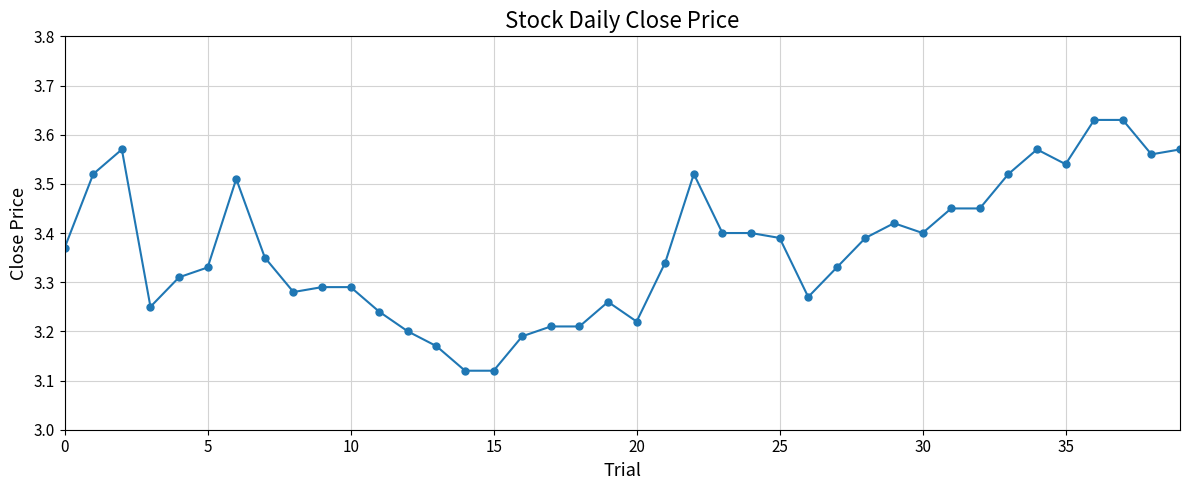

What is the sum of all values?

134.8